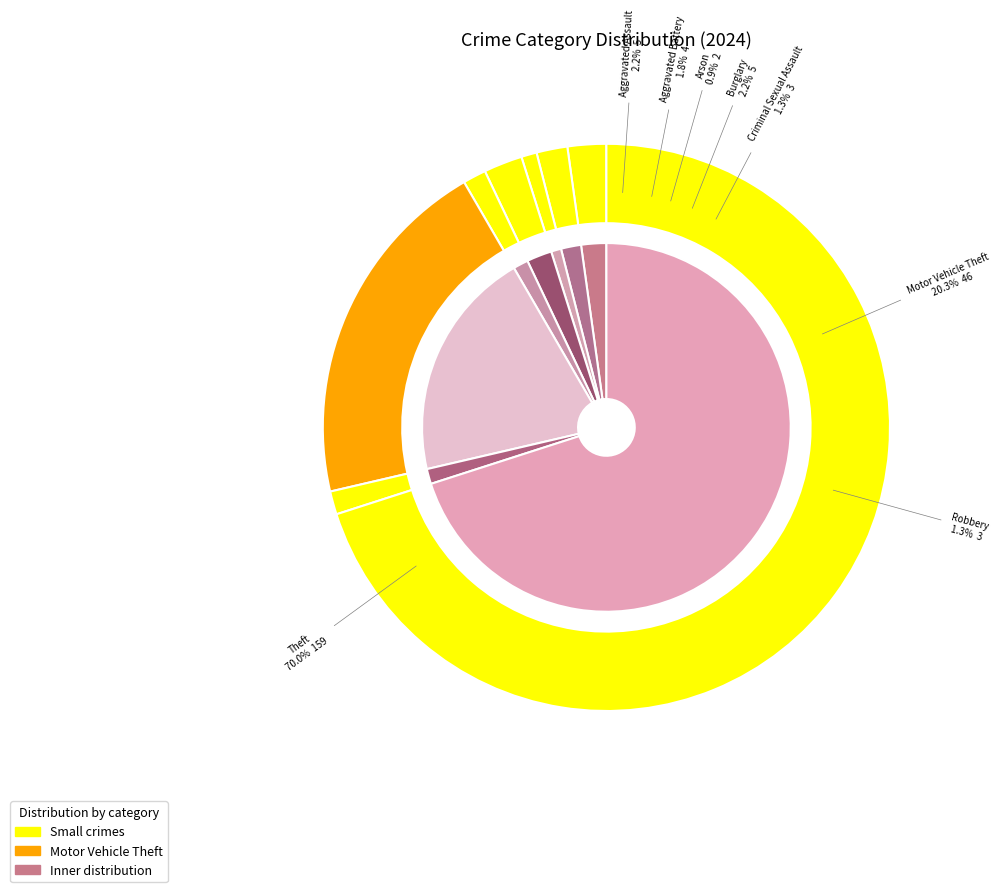

To the nearest percent, what is the difference between the largest and smallest slice percentages?

69%